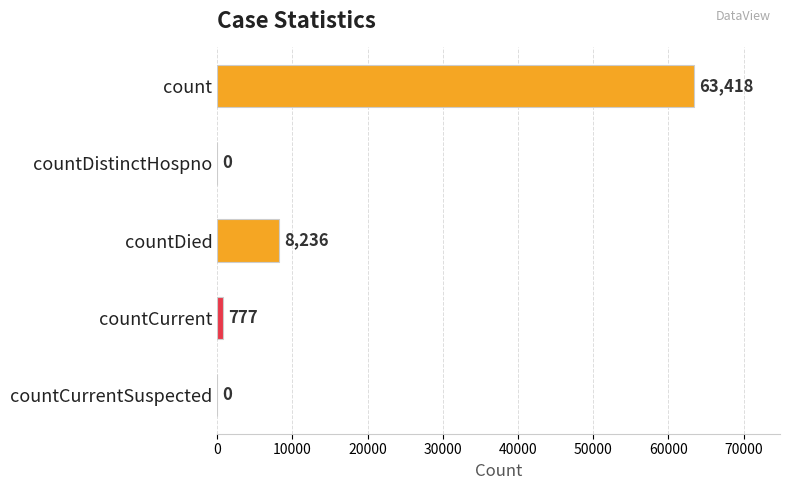

Reading top to bottom, transcribe all the data shown in this chart.

count=63418	countDistinctHospno=0	countDied=8236	countCurrent=777	countCurrentSuspected=0